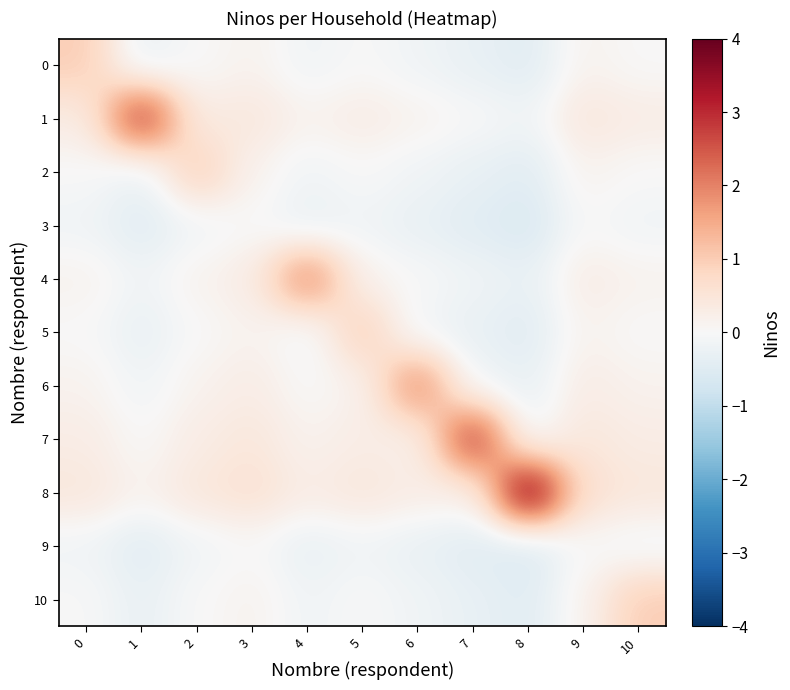

Which has a higher value, 6 or 8?

6